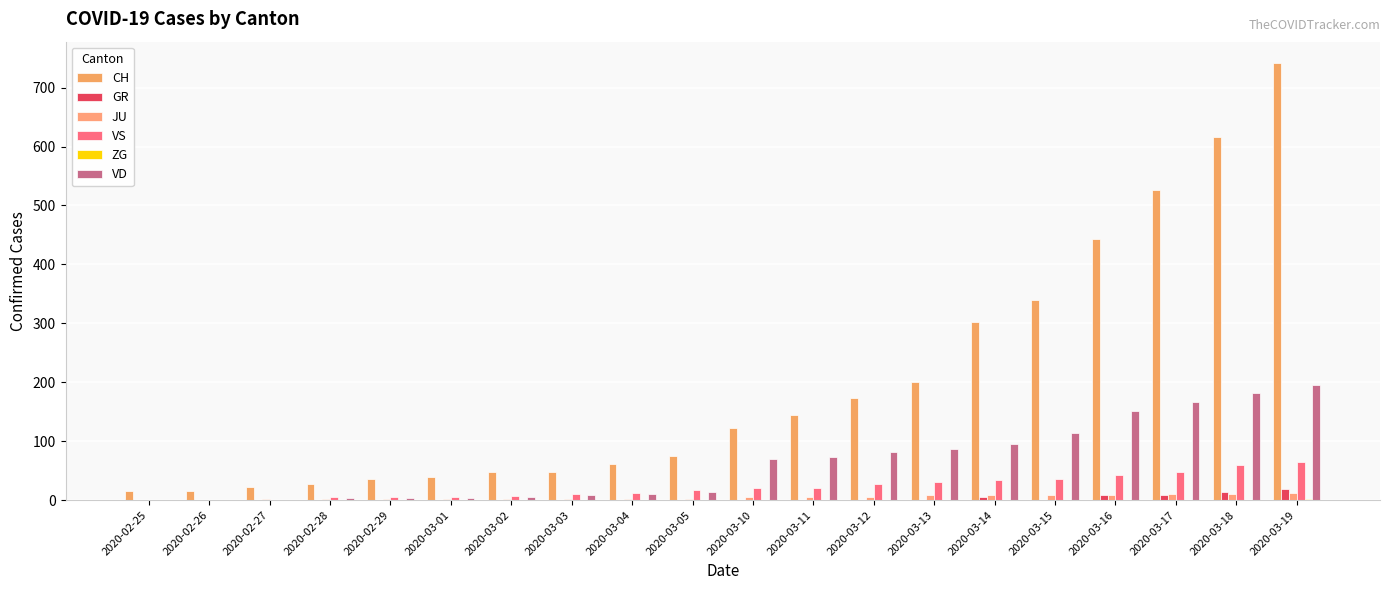

What is the value of the VS bar at the 20th from the left?

64